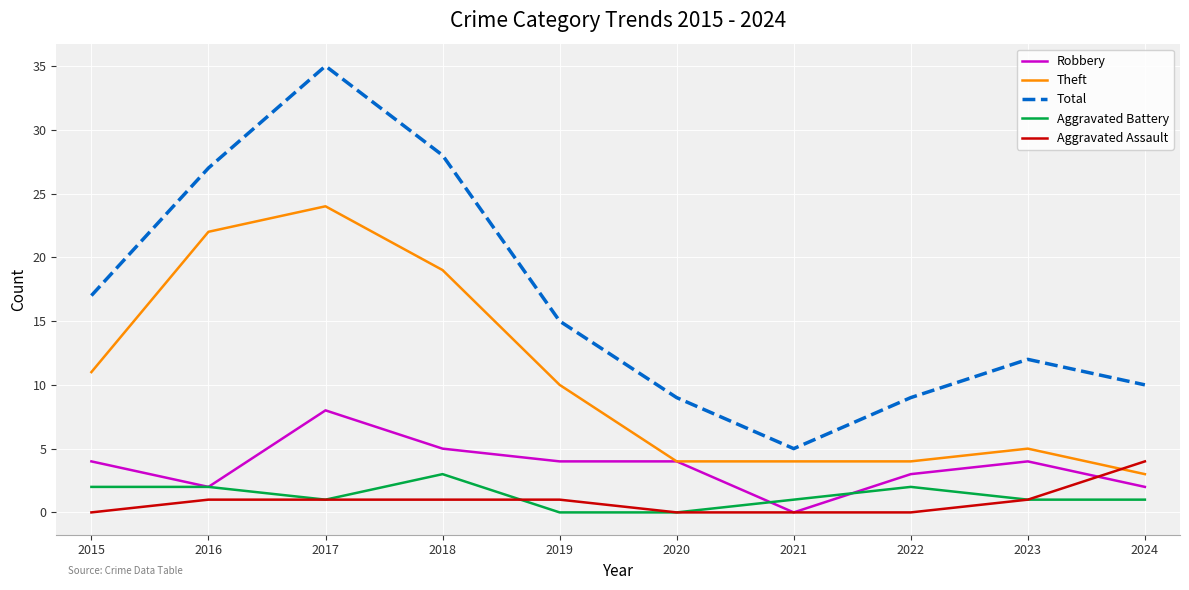

True or false: Total has a value of 10 at 2024.

True